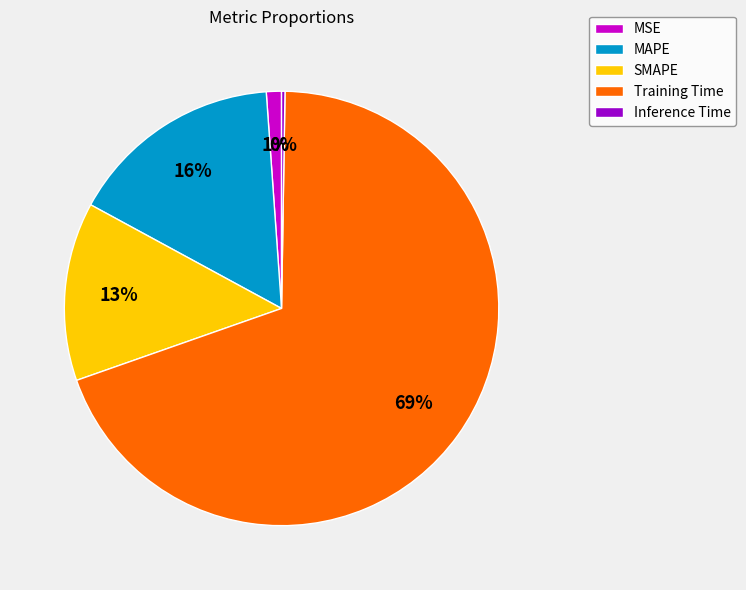

Does Training Time represent more than half of the total?

Yes